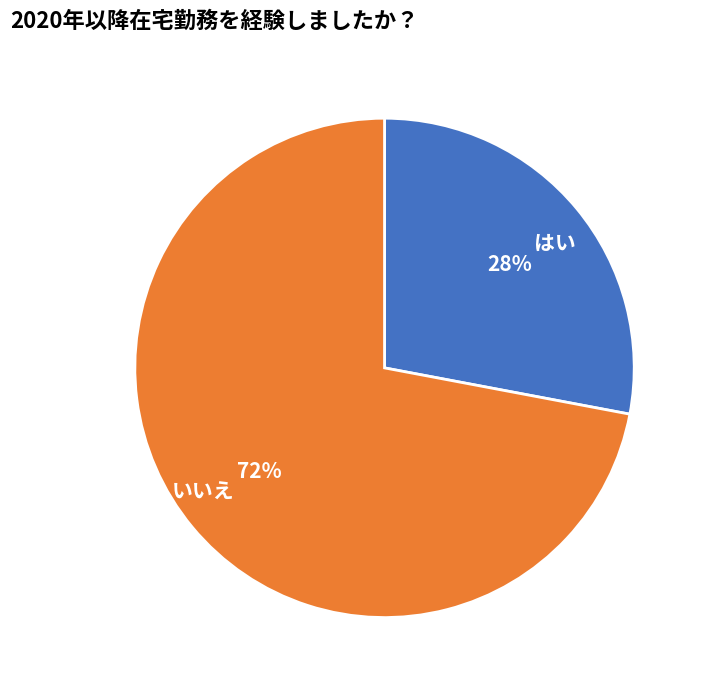

Is it true that はい is 28% of the pie?

True